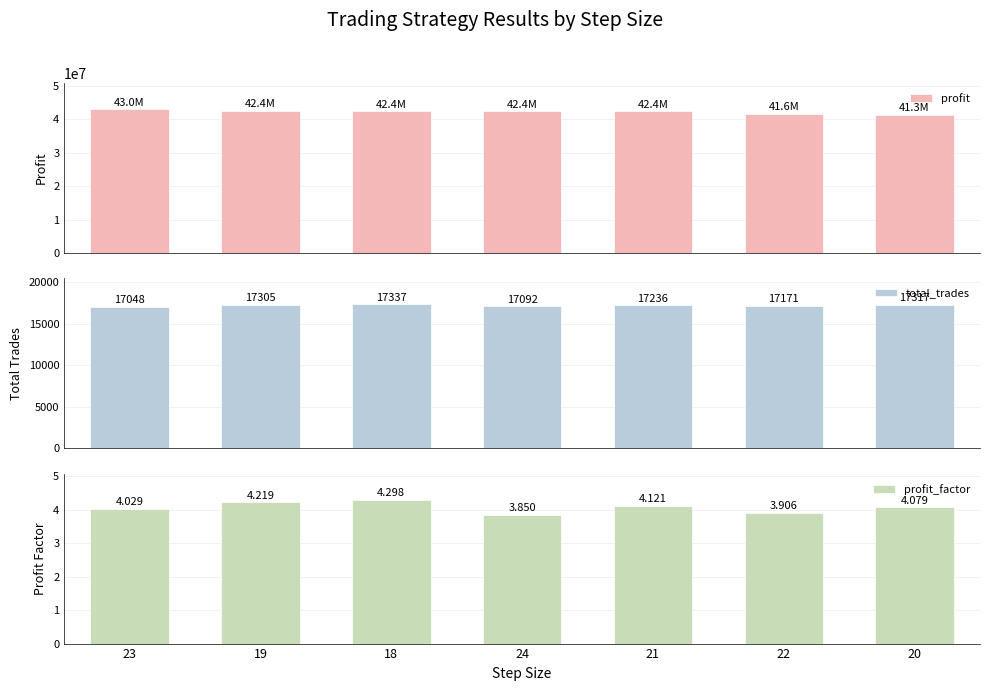

At which category is the sum across all series the highest?

23